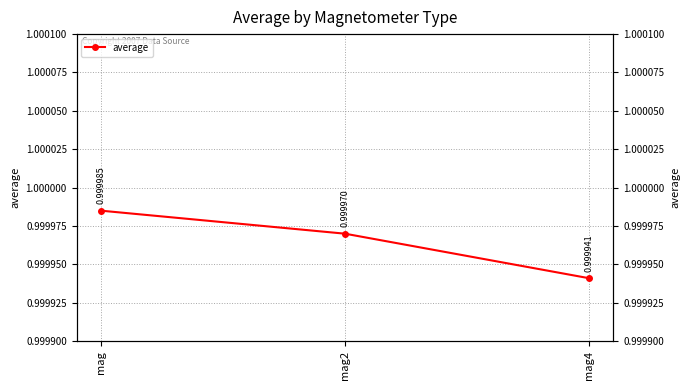

What is the value of the 1st point from the left?

1.0